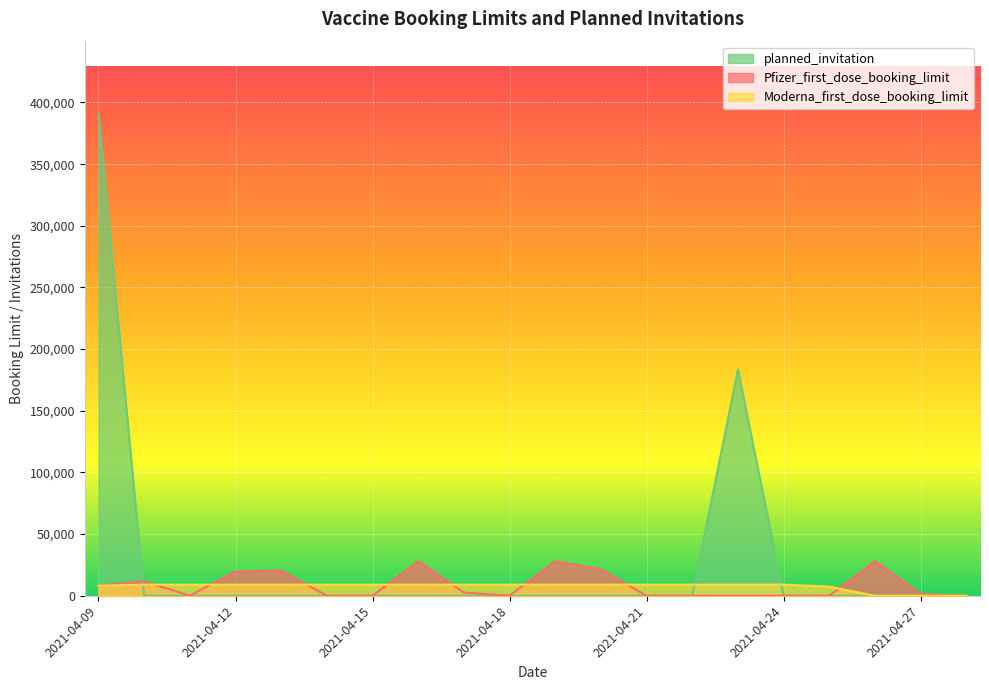

How many positive values does the planned_invitation series have?

2